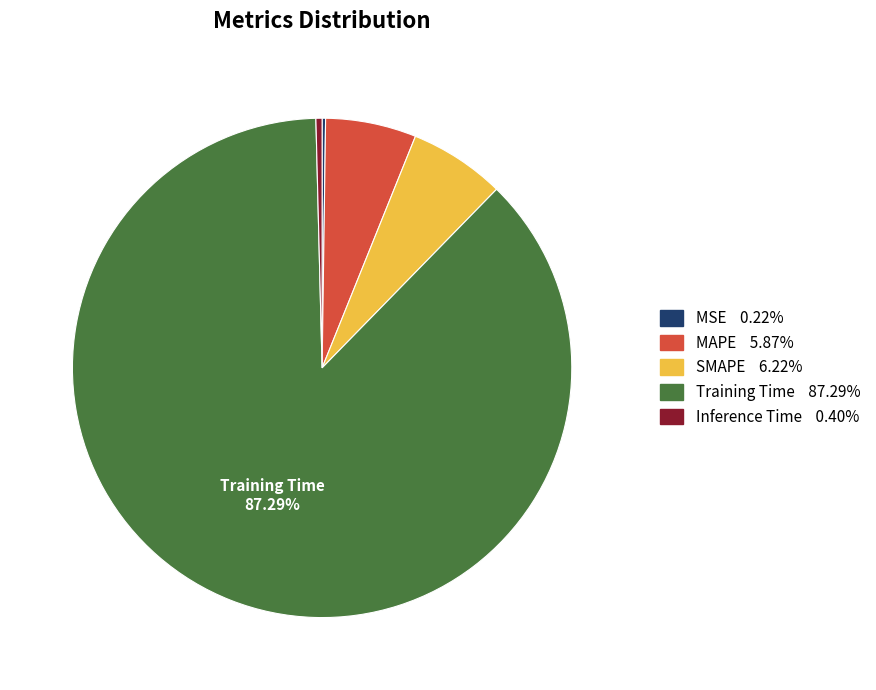

To the nearest percent, what portion does Training Time represent?

87%